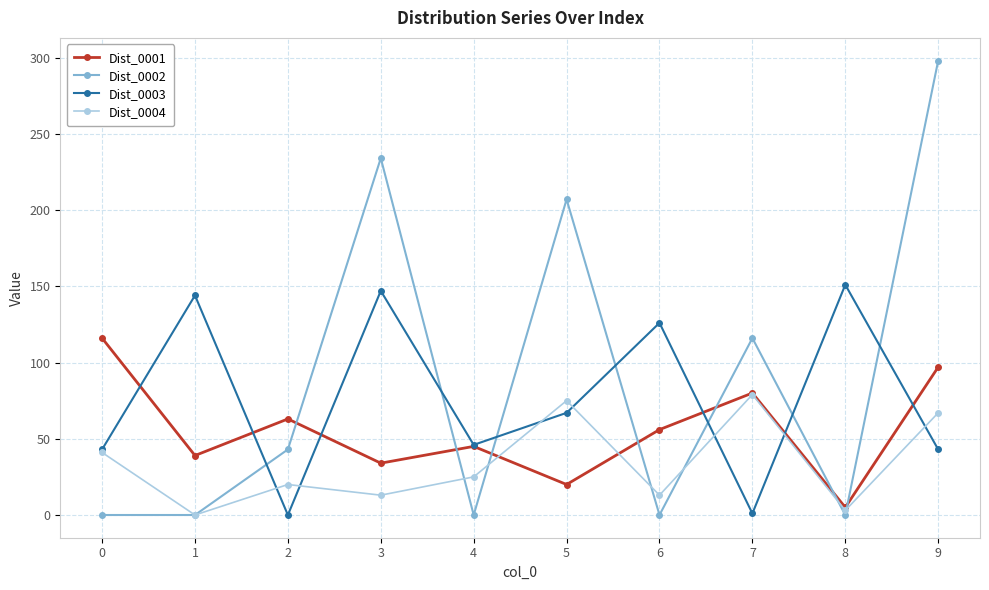

At 2, list the series in order from smallest to largest.

Dist_0003, Dist_0004, Dist_0002, Dist_0001